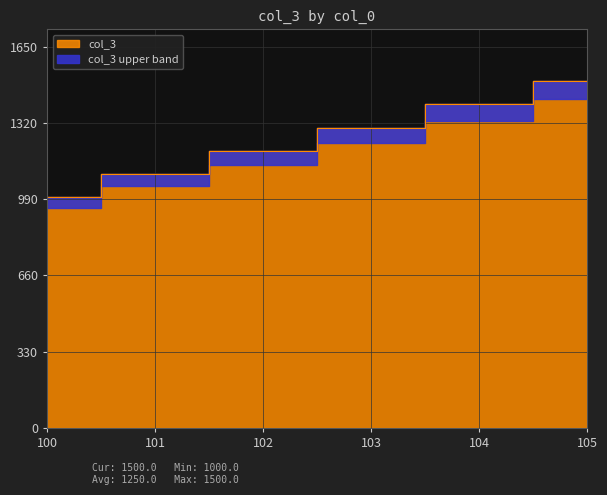

What is the value of the 2nd point from the left?

1100